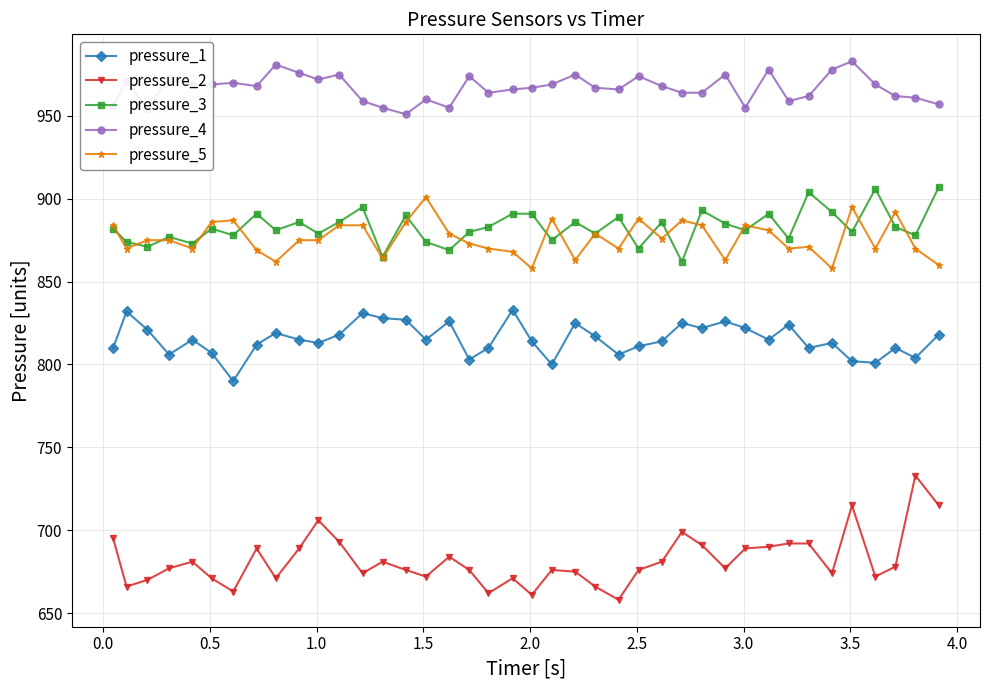

What is the average value of the pressure_1 series?

815